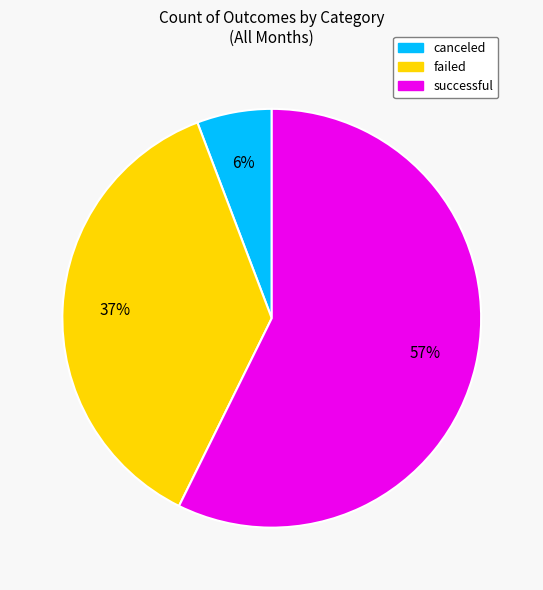

To the nearest percent, what percentage of the pie is successful?

57%